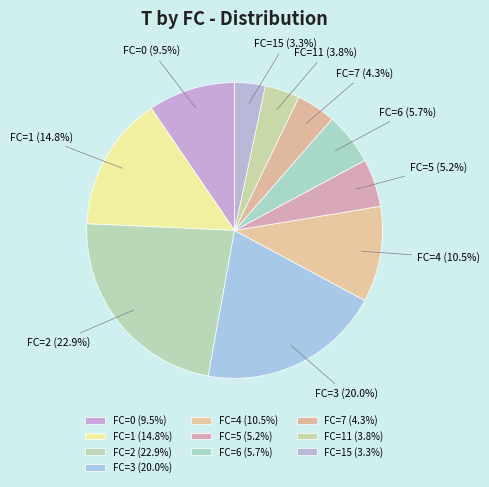

Is there a majority slice in this chart?

No